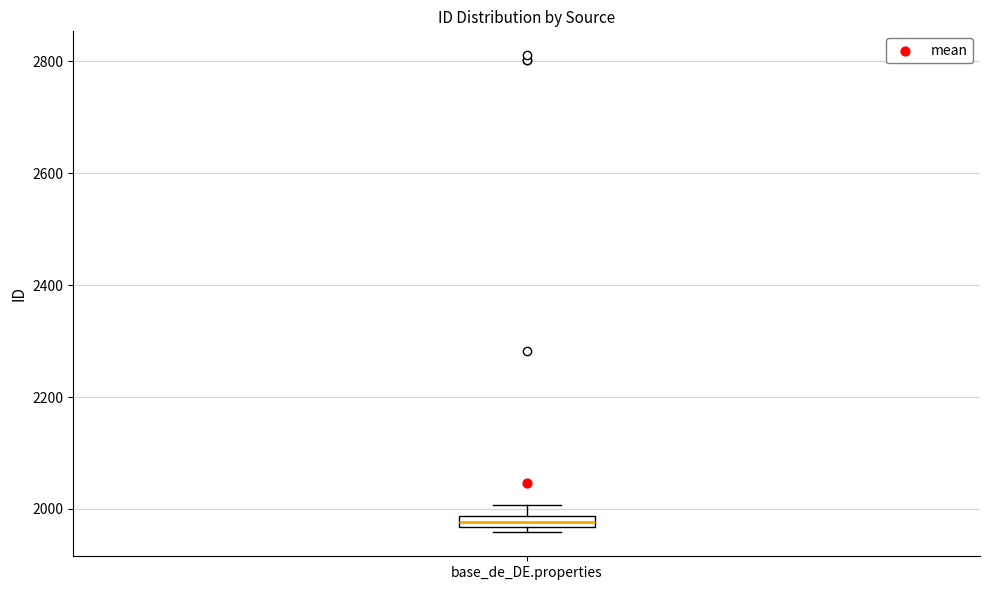

Where is the upper edge of the box for base_de_DE.properties on the y-axis? The values are not printed on the chart, so give them approximately, as read against the axis.

1980